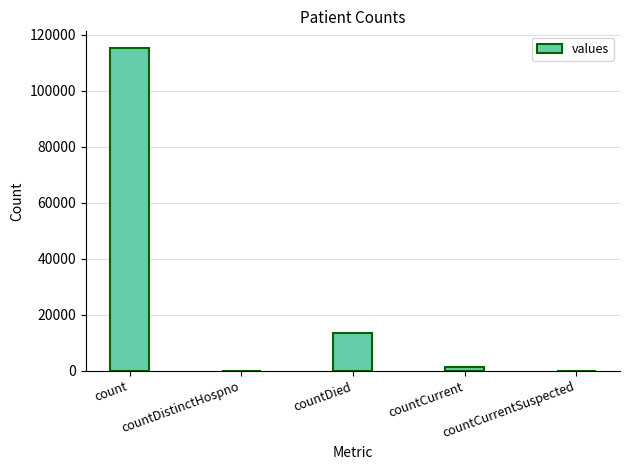

Reading left to right, list all the values displayed in this chart.

count=115379	countDistinctHospno=0	countDied=13343	countCurrent=1383	countCurrentSuspected=0